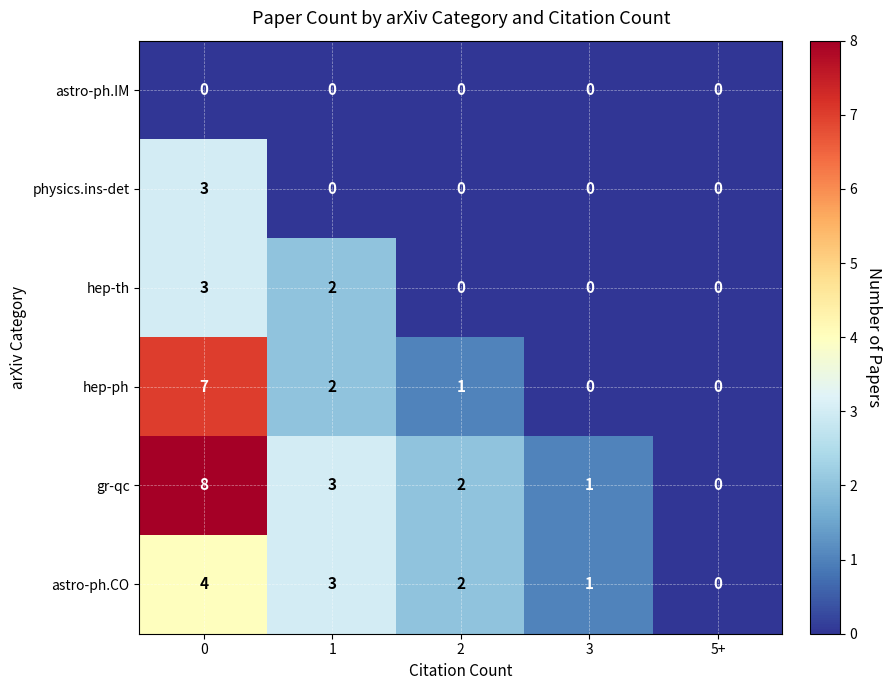

Is the value of astro-ph.CO at 2 greater than the value of gr-qc at 3?

Yes